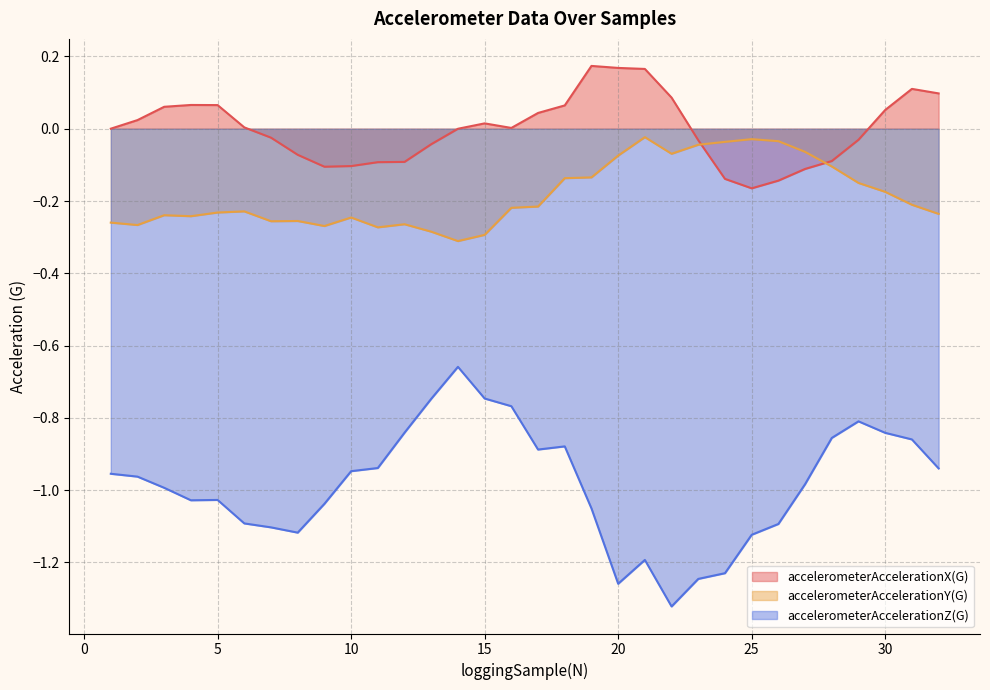

How many distinct data groups are displayed?

3